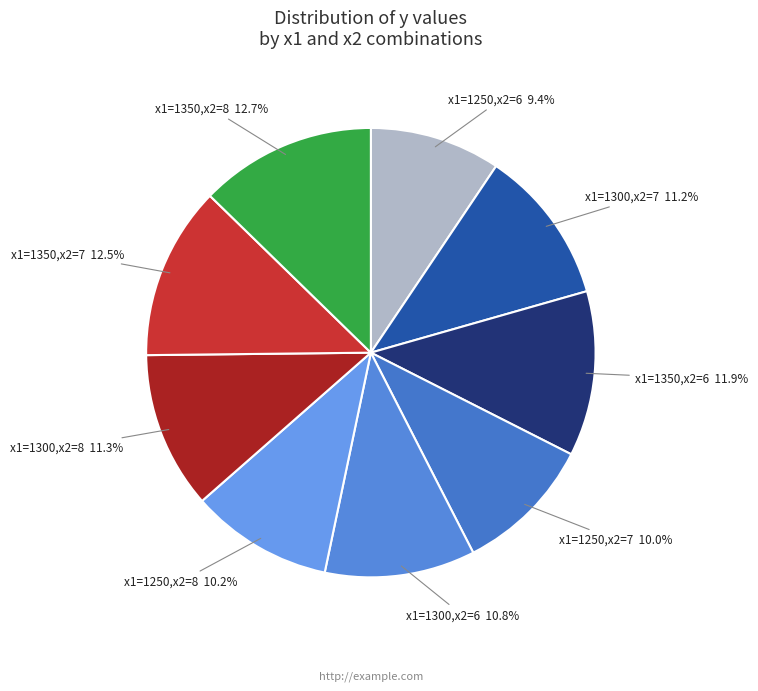

What is the ratio of the value at x1=1300,x2=8 to the value at x1=1350,x2=7?

0.9